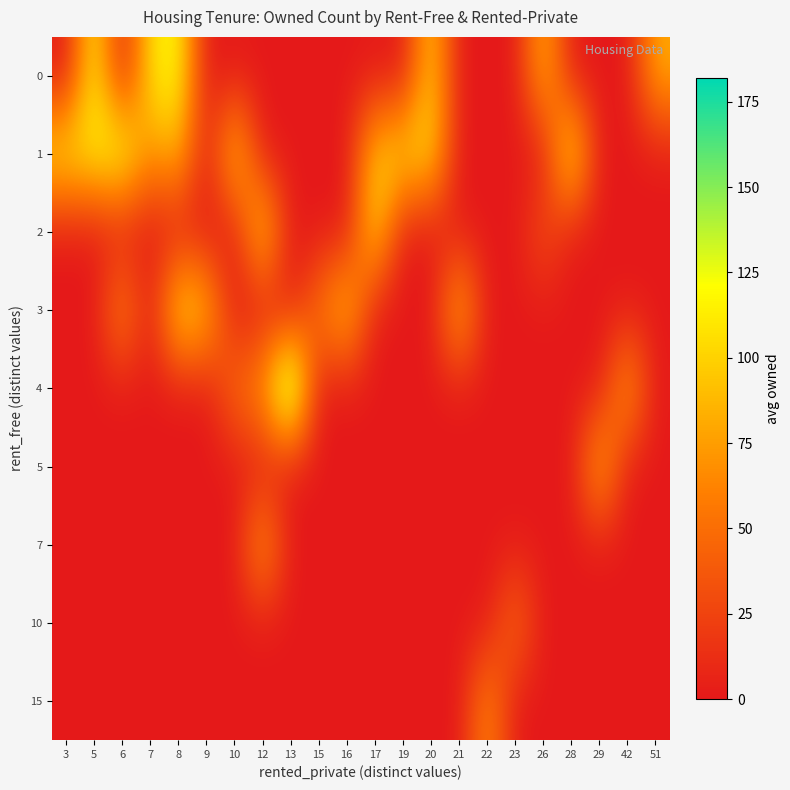

Reading right to left, what are all the values shown in this chart?

0: 51=83.0	42=0.0	29=0.0	28=0.0	26=90.0	23=0.0	22=0.0	21=0.0	20=101.0	19=0.0	17=0.0	16=0.0	15=0.0	13=0.0	12=0.0	10=0.0	9=0.0	8=122.0	7=107.5	6=0.0	5=119.0	3=0.0
1: 51=0.0	42=0.0	29=0.0	28=126.0	26=0.0	23=0.0	22=0.0	21=0.0	20=108.0	19=106.0	17=99.0	16=0.0	15=0.0	13=0.0	12=0.0	10=106.0	9=0.0	8=91.0	7=68.0	6=133.0	5=116.0	3=113.0
2: 51=0.0	42=0.0	29=0.0	28=0.0	26=35.0	23=0.0	22=0.0	21=0.0	20=0.0	19=0.0	17=109.0	16=0.0	15=0.0	13=0.0	12=110.7	10=0.0	9=0.0	8=0.0	7=0.0	6=0.0	5=0.0	3=0.0
3: 51=0.0	42=0.0	29=0.0	28=0.0	26=0.0	23=0.0	22=0.0	21=96.0	20=0.0	19=0.0	17=0.0	16=101.0	15=56.0	13=0.0	12=0.0	10=0.0	9=96.0	8=116.0	7=0.0	6=72.0	5=0.0	3=0.0
4: 51=0.0	42=85.0	29=0.0	28=0.0	26=0.0	23=0.0	22=0.0	21=0.0	20=0.0	19=0.0	17=0.0	16=0.0	15=0.0	13=182.0	12=73.0	10=52.0	9=0.0	8=0.0	7=0.0	6=0.0	5=0.0	3=0.0
5: 51=0.0	42=0.0	29=92.0	28=0.0	26=0.0	23=0.0	22=0.0	21=0.0	20=0.0	19=0.0	17=0.0	16=0.0	15=0.0	13=0.0	12=0.0	10=0.0	9=0.0	8=0.0	7=0.0	6=0.0	5=0.0	3=0.0
7: 51=0.0	42=0.0	29=0.0	28=0.0	26=0.0	23=0.0	22=0.0	21=0.0	20=0.0	19=0.0	17=0.0	16=0.0	15=0.0	13=0.0	12=83.0	10=0.0	9=0.0	8=0.0	7=0.0	6=0.0	5=0.0	3=0.0
10: 51=0.0	42=0.0	29=0.0	28=0.0	26=0.0	23=55.0	22=0.0	21=0.0	20=0.0	19=0.0	17=0.0	16=0.0	15=0.0	13=0.0	12=0.0	10=0.0	9=0.0	8=0.0	7=0.0	6=0.0	5=0.0	3=0.0
15: 51=0.0	42=0.0	29=0.0	28=0.0	26=0.0	23=0.0	22=69.0	21=0.0	20=0.0	19=0.0	17=0.0	16=0.0	15=0.0	13=0.0	12=0.0	10=0.0	9=0.0	8=0.0	7=0.0	6=0.0	5=0.0	3=0.0